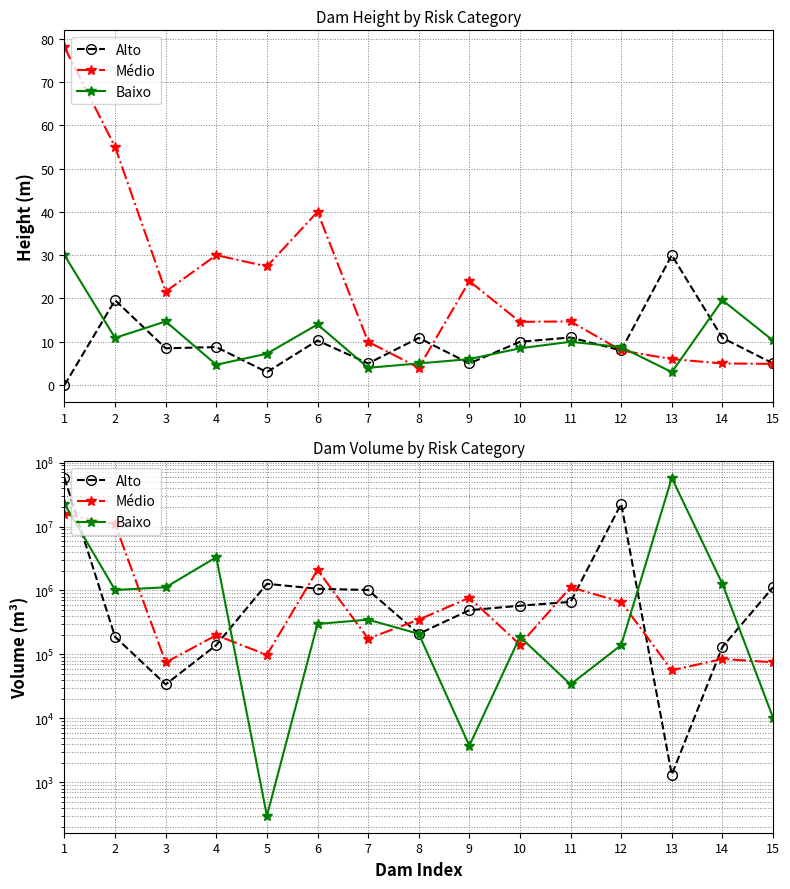

In Médio, how many points are lower than both neighbors (excluding endpoints)?

5